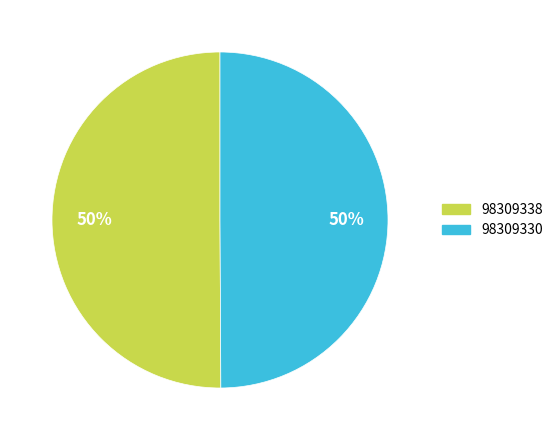

Is the sum of 98309330 and 98309338 greater than half?

Yes